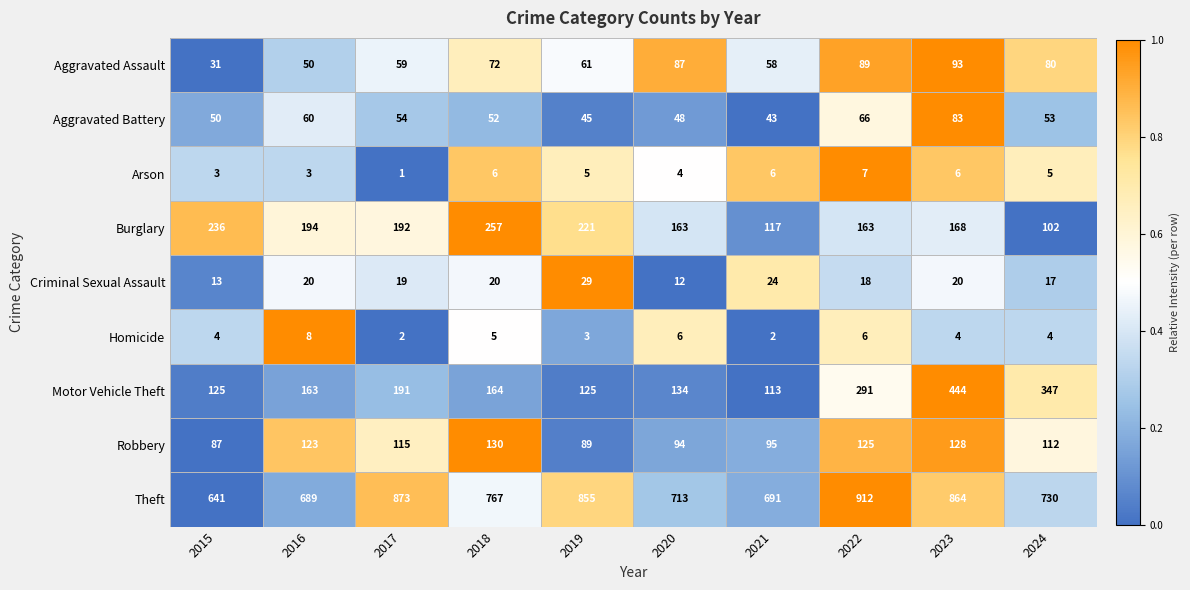

Which series has the widest spread of values?

Motor Vehicle Theft